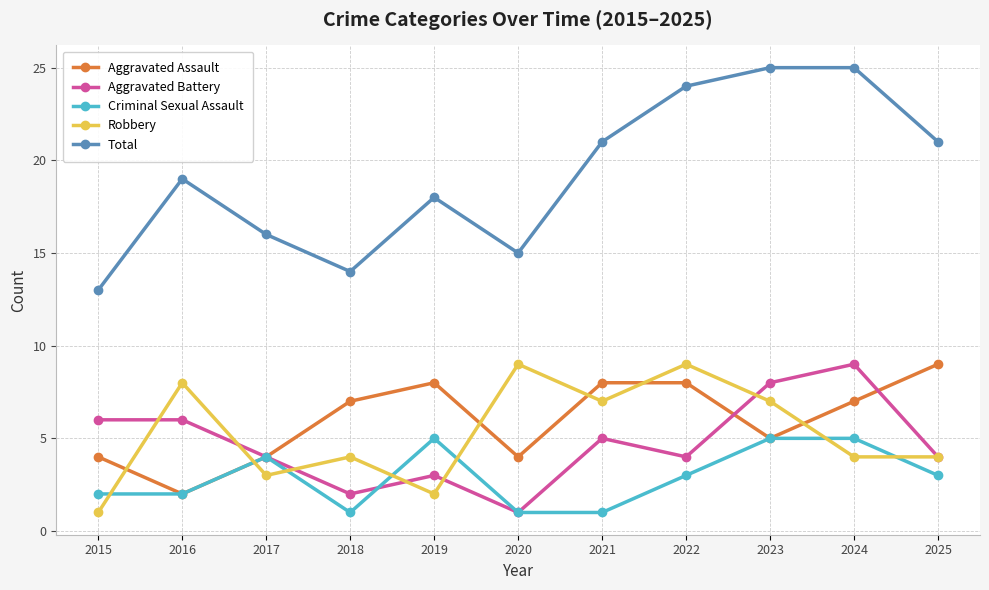

What is the sum of all Aggravated Assault values?

66